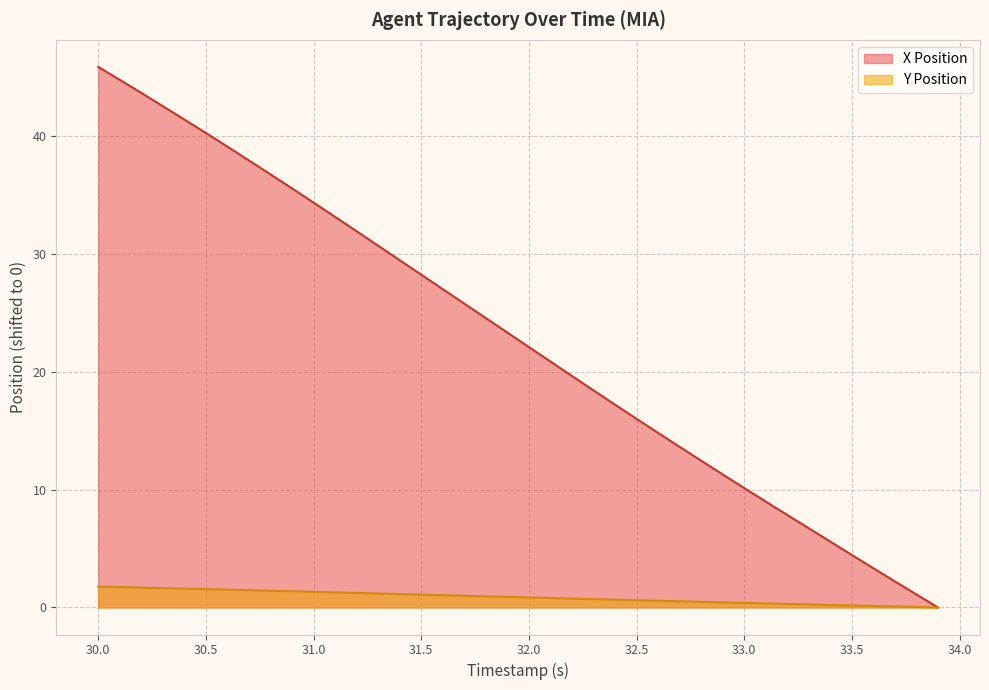

How many data points in Y Position are above 0?

39